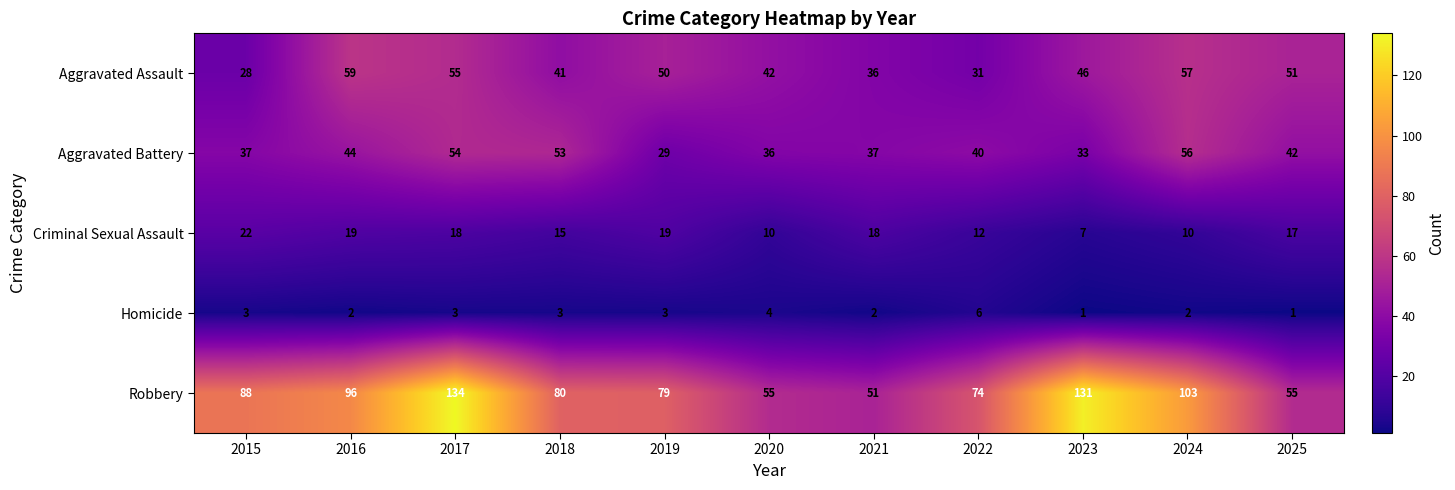

The Criminal Sexual Assault series shows 7 at 2023. True or false?

True